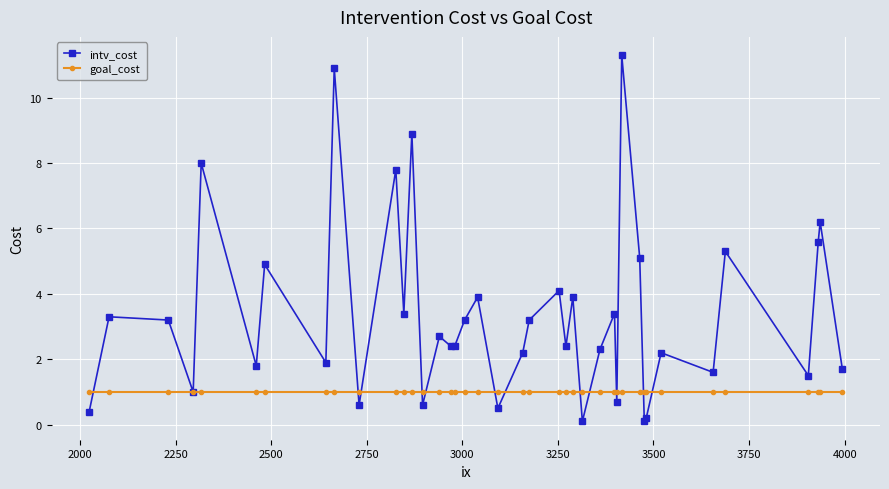

Which series has the largest total across all categories?

intv_cost